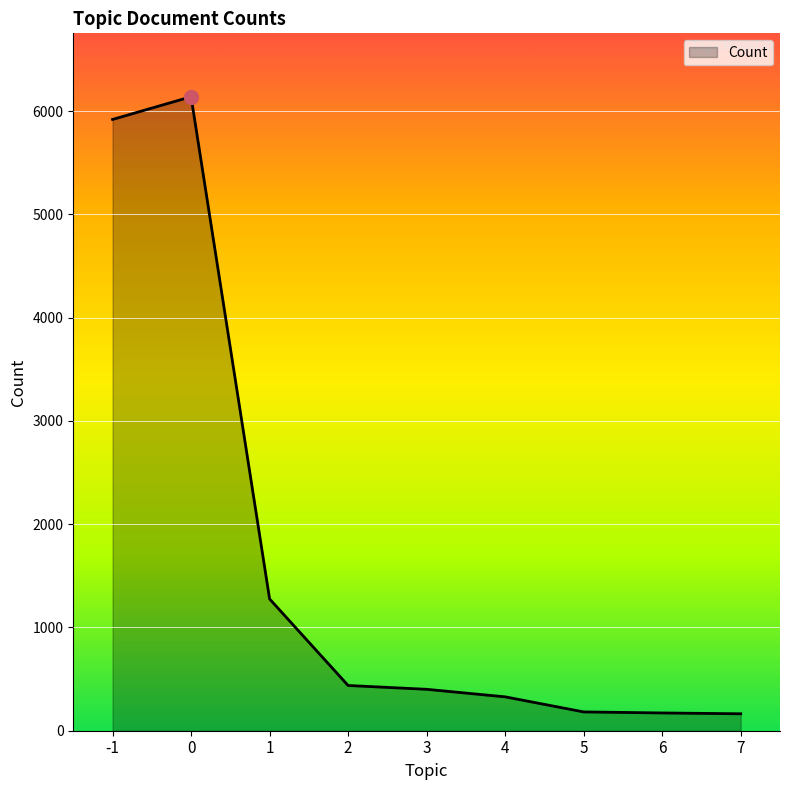

Is it true that the value at 0 is 6139?

True